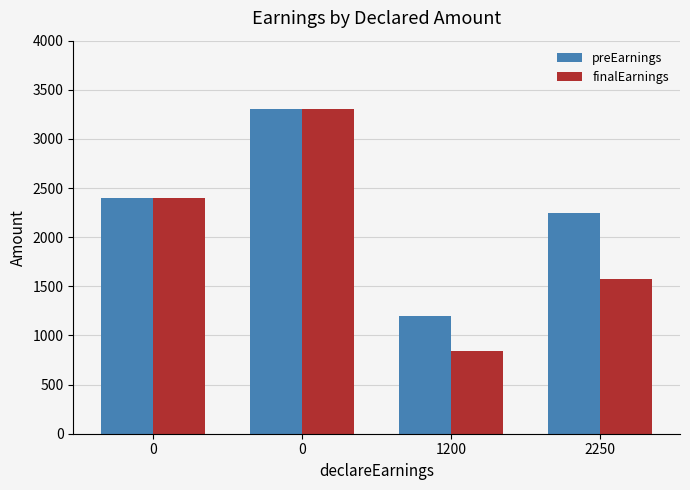

What is the value of the finalEarnings bar at the 4th from the left?

1575